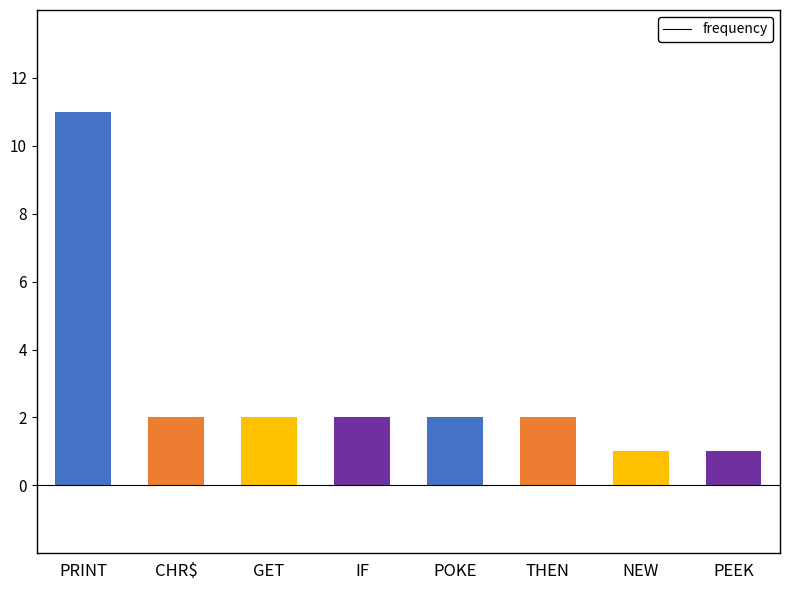

Reading left to right, extract all data points from this chart.

PRINT=11	CHR$=2	GET=2	IF=2	POKE=2	THEN=2	NEW=1	PEEK=1